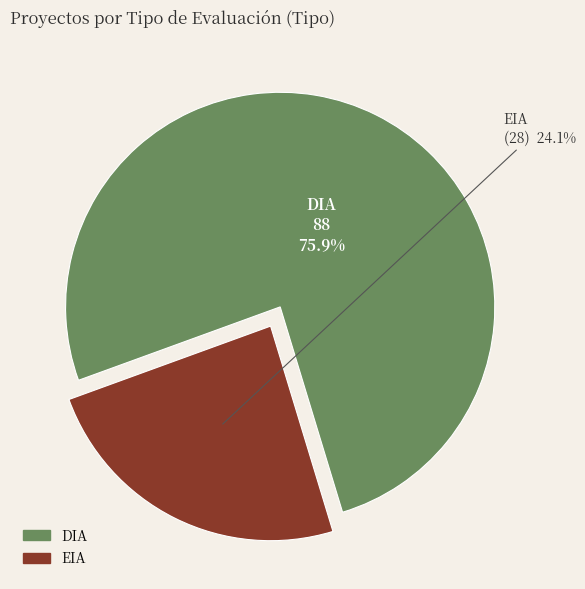

Is it true that EIA is 24% of the pie?

True